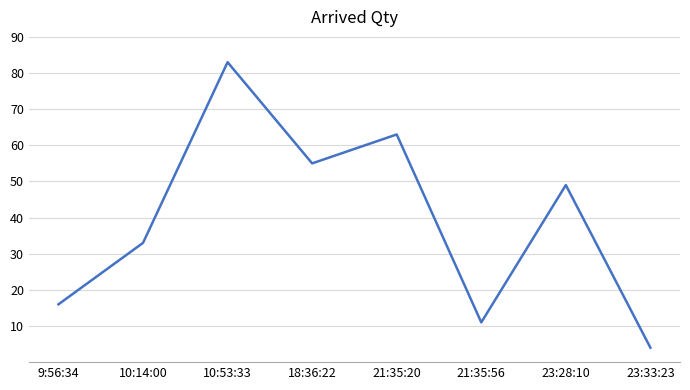

What is the smallest value displayed?

4